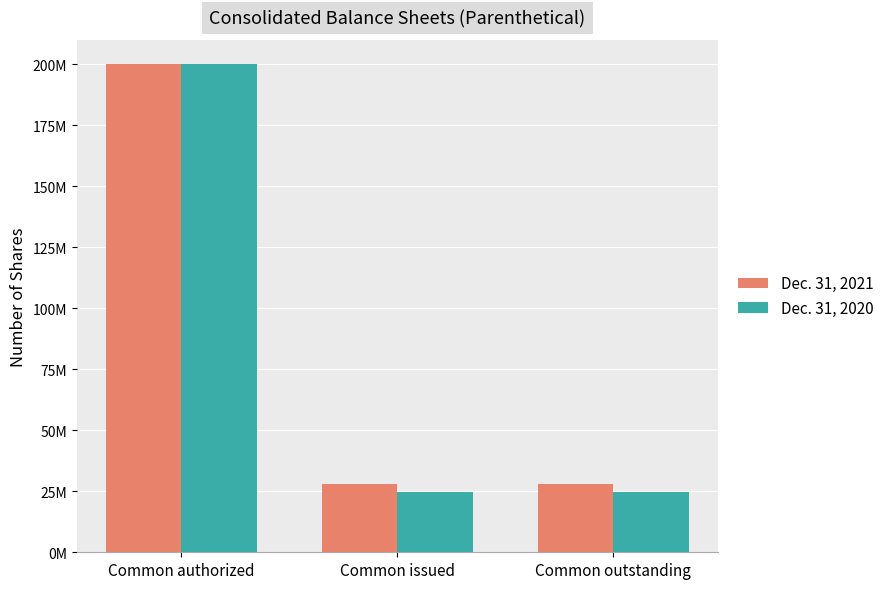

True or false: Dec. 31, 2021 has a value of 355645226 at Common authorized.

False